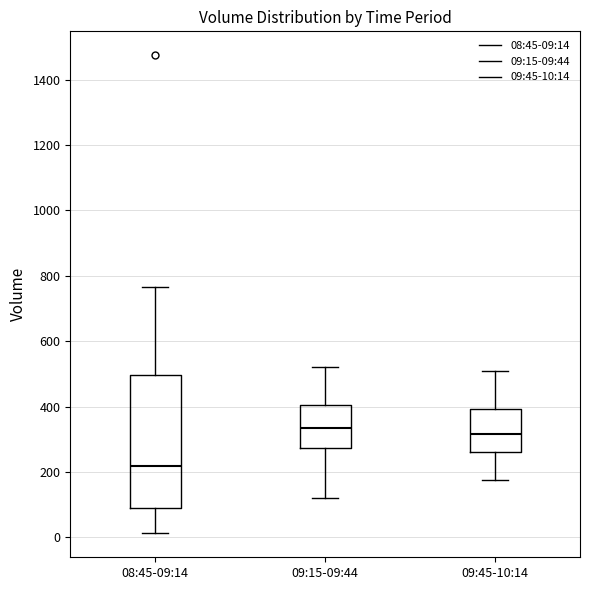

Which box's median line is the lowest?

08:45-09:14